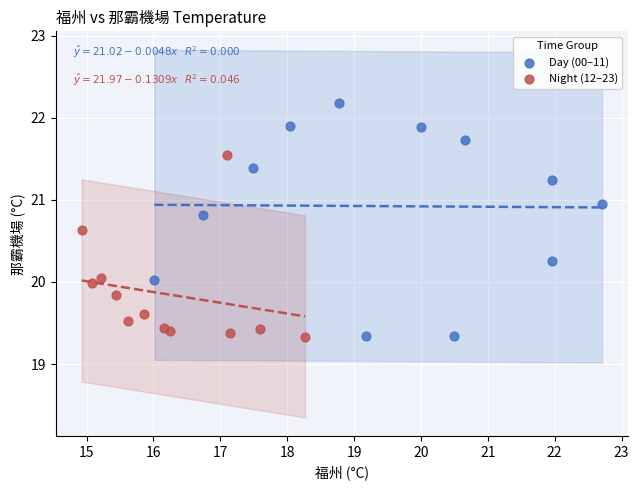

What are all the series names shown in the legend?

Day (00–11), Night (12–23)